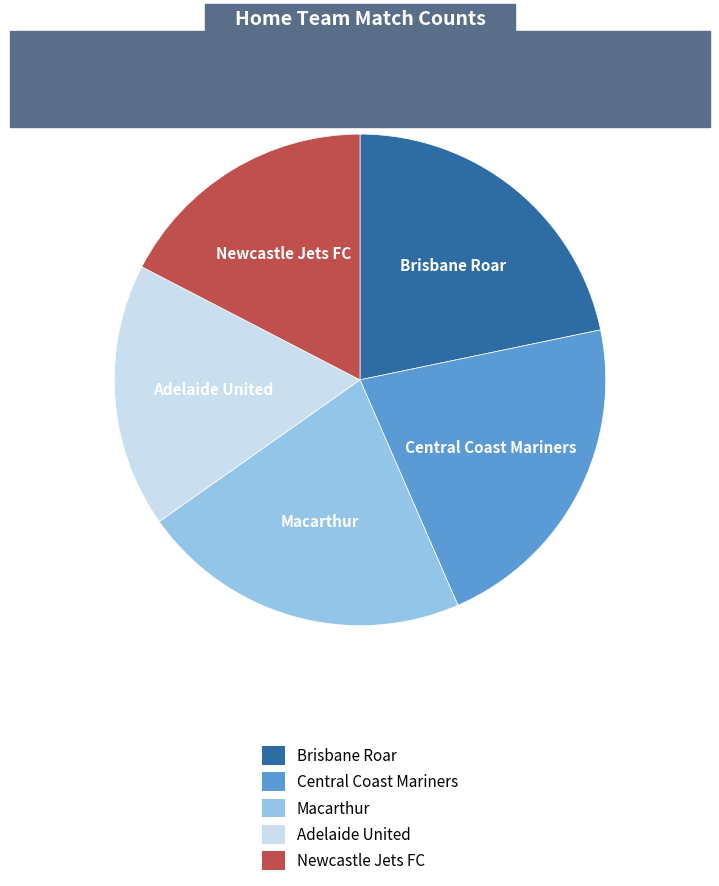

Combined, do Adelaide United and Central Coast Mariners account for over 50%?

No